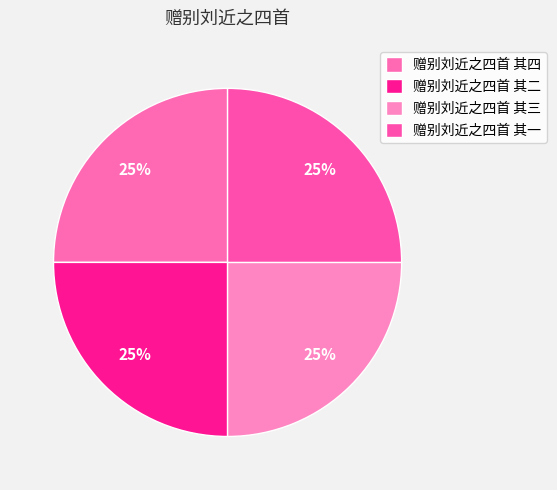

Does 赠别刘近之四首 其二 represent more than half of the total?

No